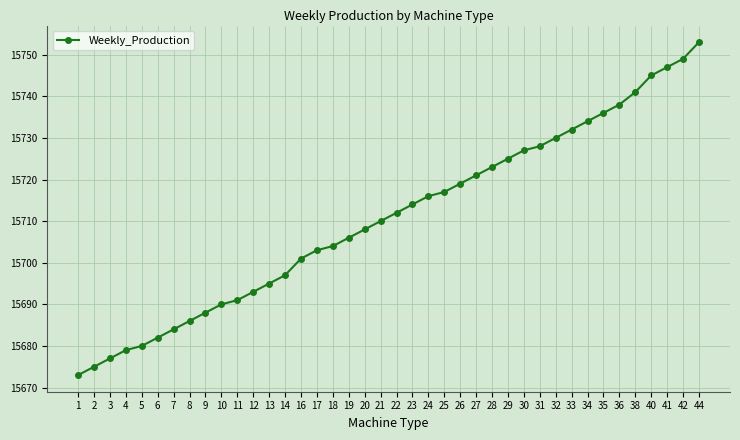

What is the value of the 39th point from the left?

15749